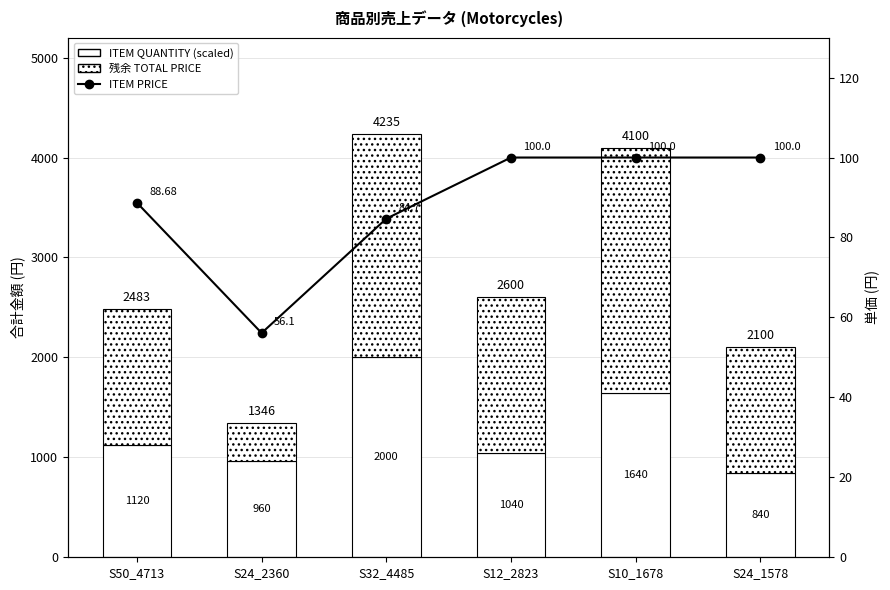

What is the label of the 5th bar from the left?

S10_1678